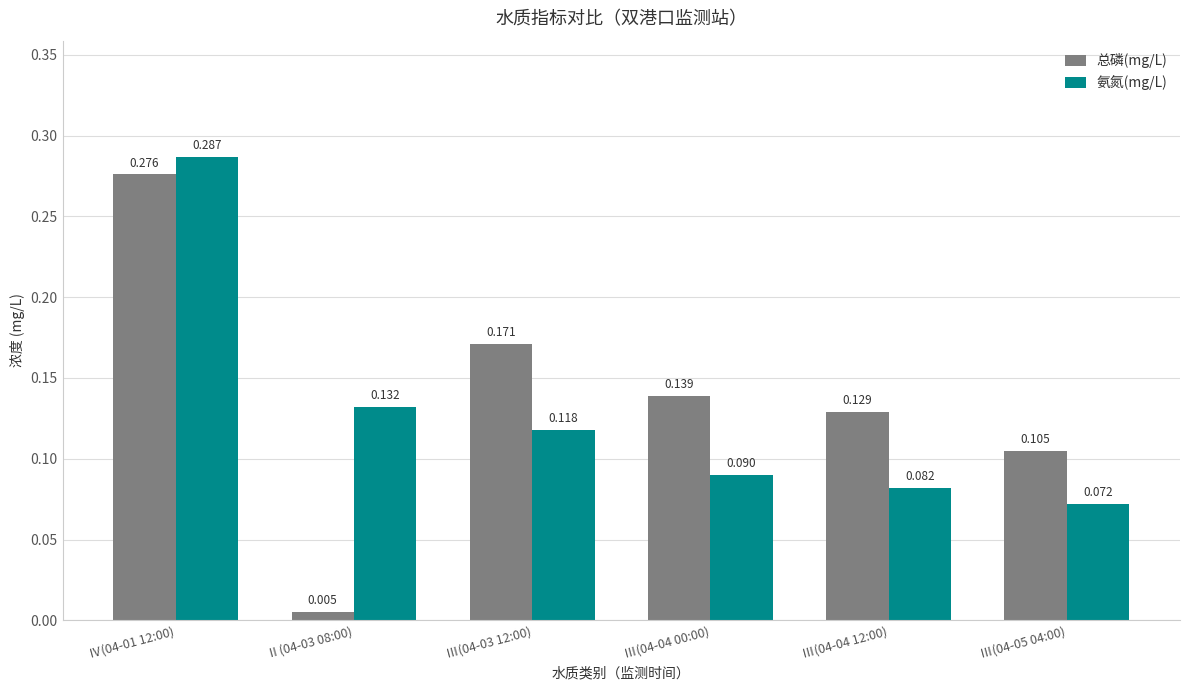

Is the value of 总磷(mg/L) at Ⅲ(04-04 12:00) greater than the value of 氨氮(mg/L) at Ⅲ(04-05 04:00)?

Yes